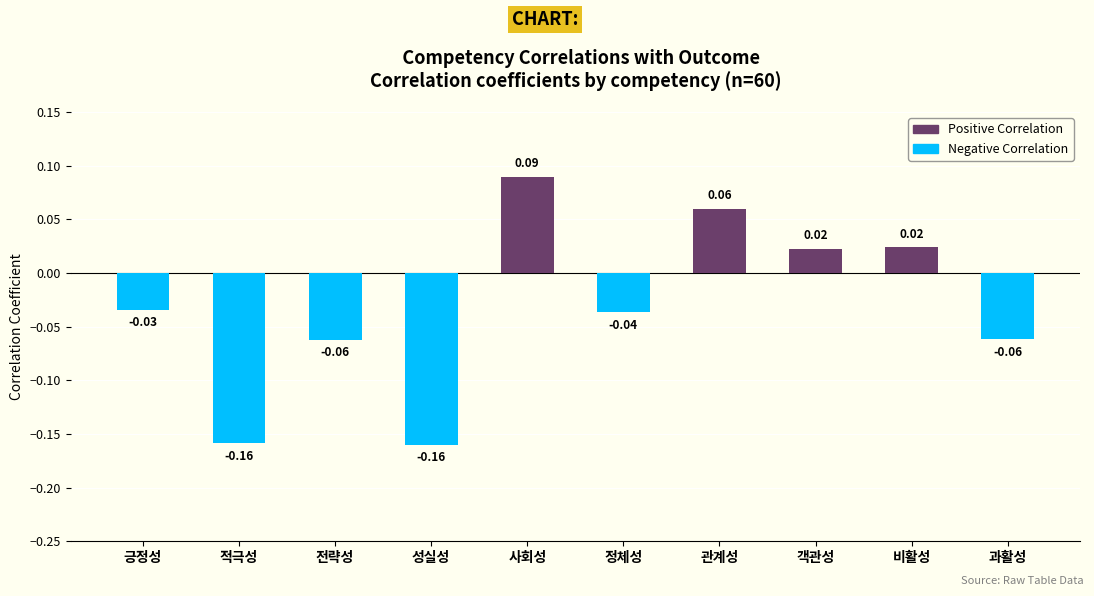

What is the sum of all values?

-0.3